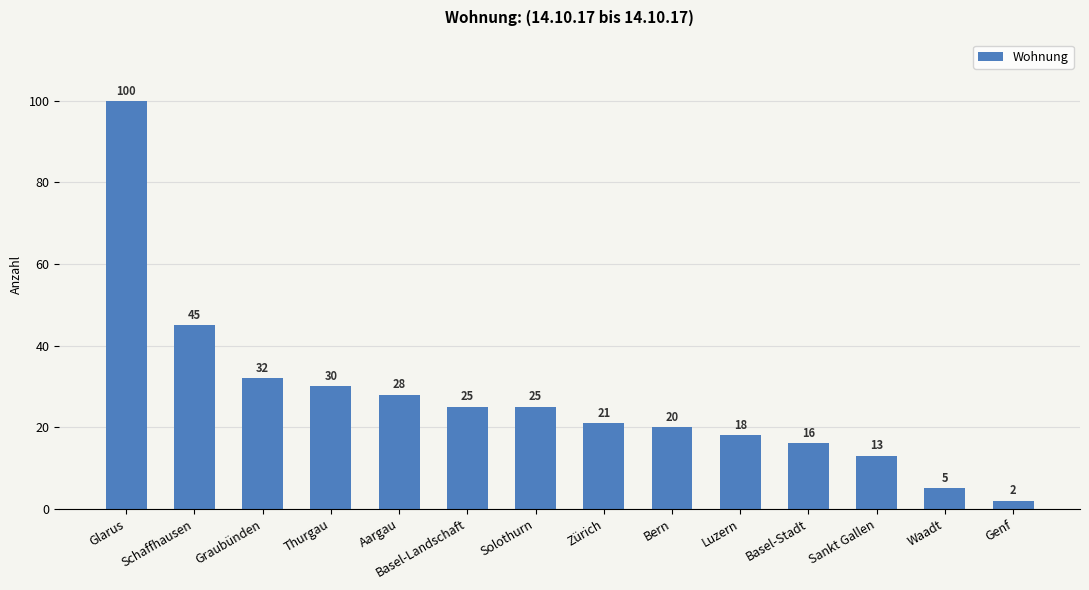

What position from the right is Sankt Gallen?

3